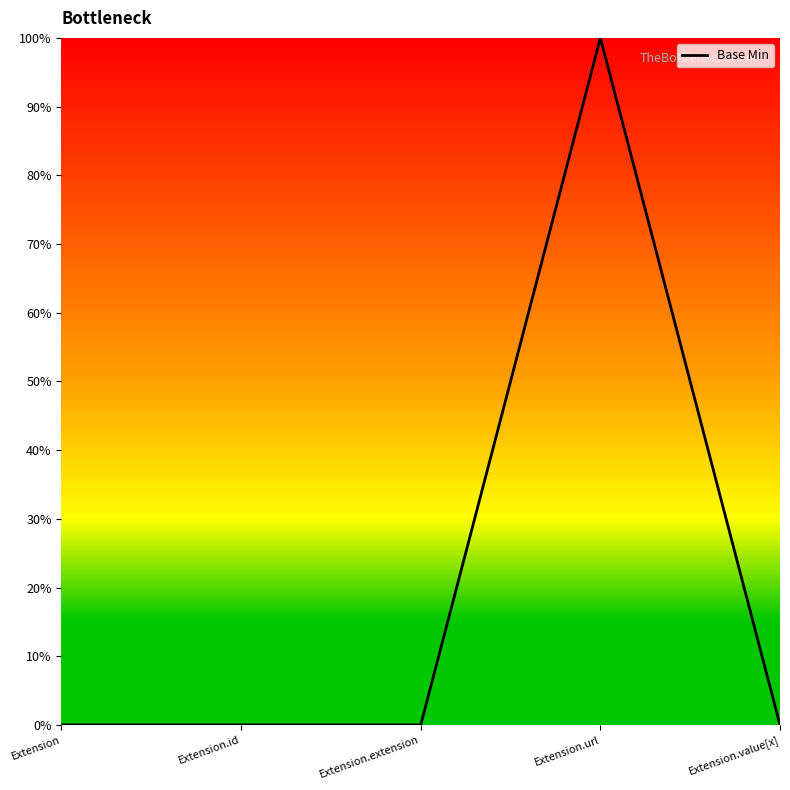

True or false: the data has more than 1 interior local peaks.

False